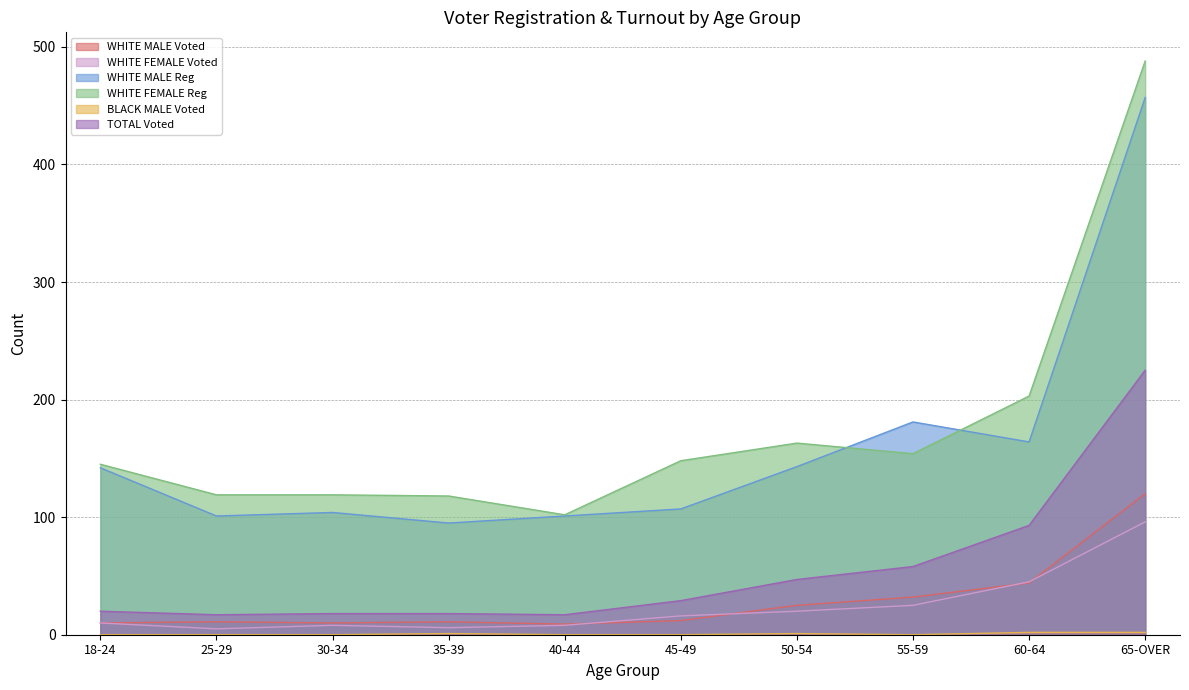

Which series has the largest total across all categories?

WHITE FEMALE Reg